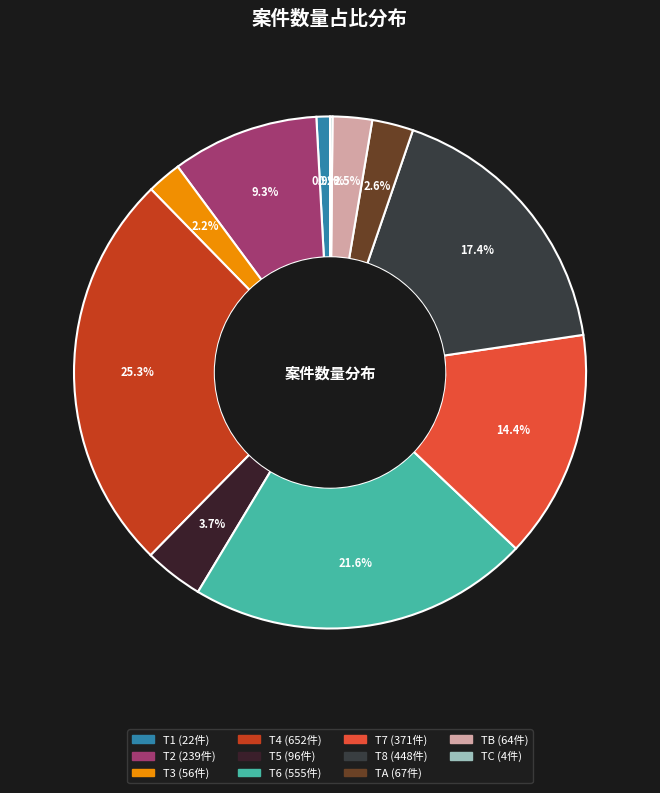

Rank the categories by value from lowest to highest.

C, 1, 3, B, A, 5, 2, 7, 8, 6, 4